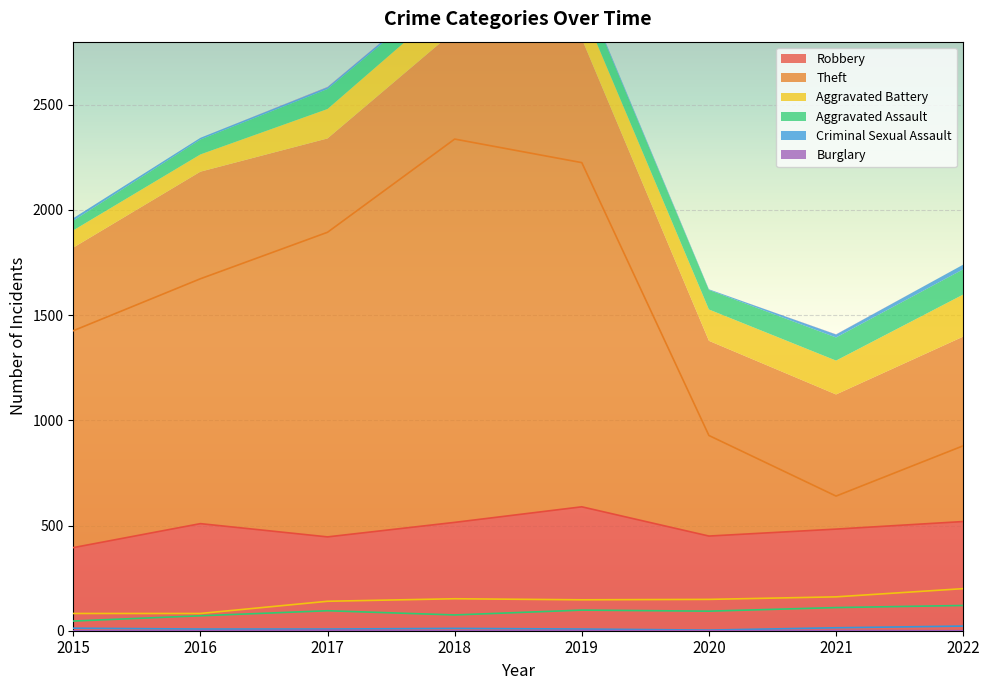

What is the difference between the Criminal Sexual Assault values at 2020 and 2018?

8